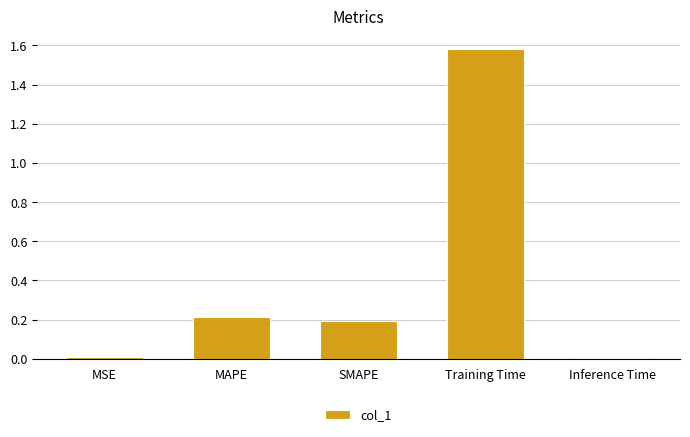

What is the sum of all values?

2.0